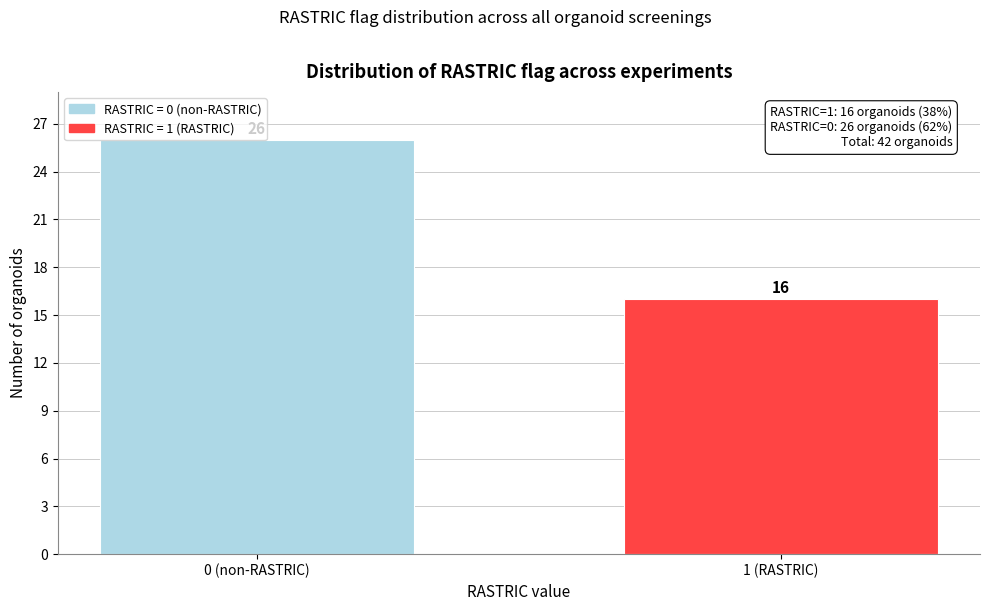

What is the label of the 2nd bar from the left?

1 (RASTRIC)